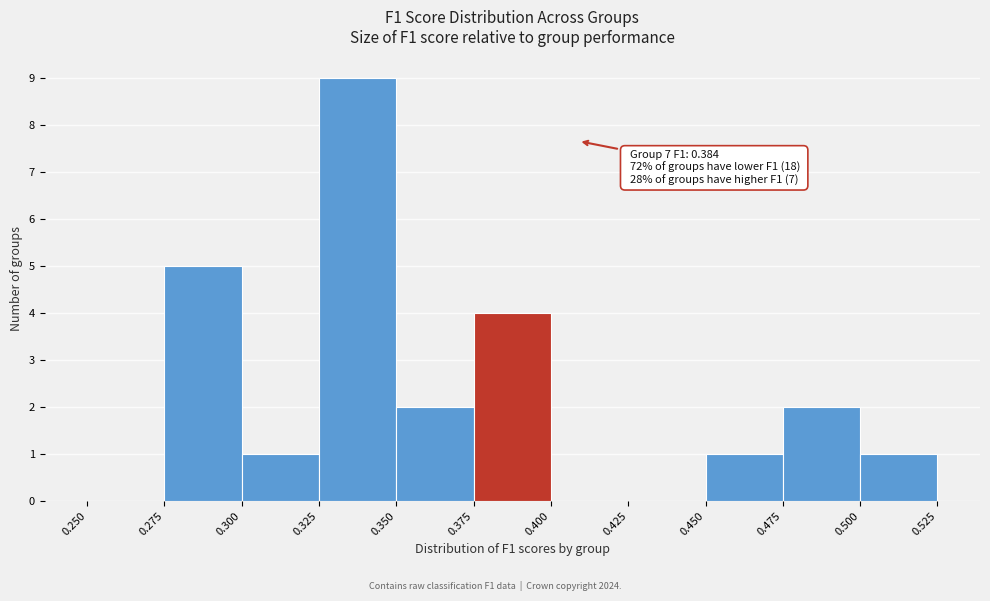

Which range on the x-axis has the tallest bar?

0.325 to 0.350